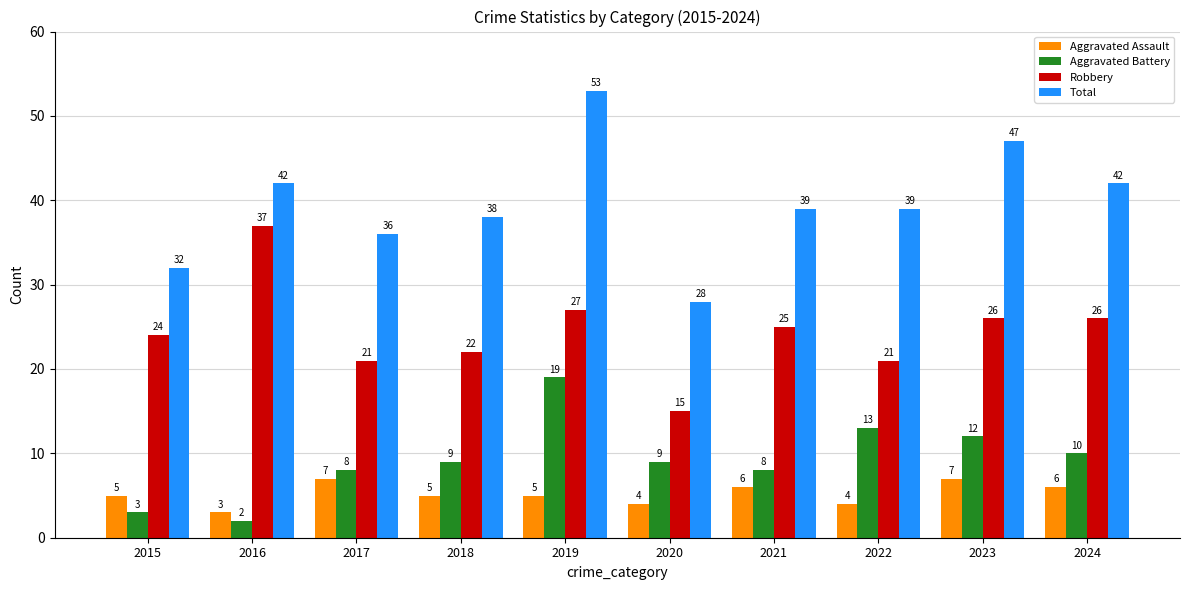

What is the sum of all Aggravated Battery values?

93